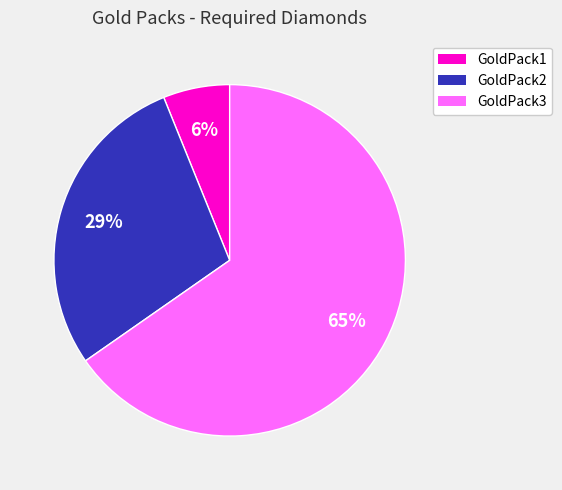

Is it true that GoldPack2 is 43% of the pie?

False